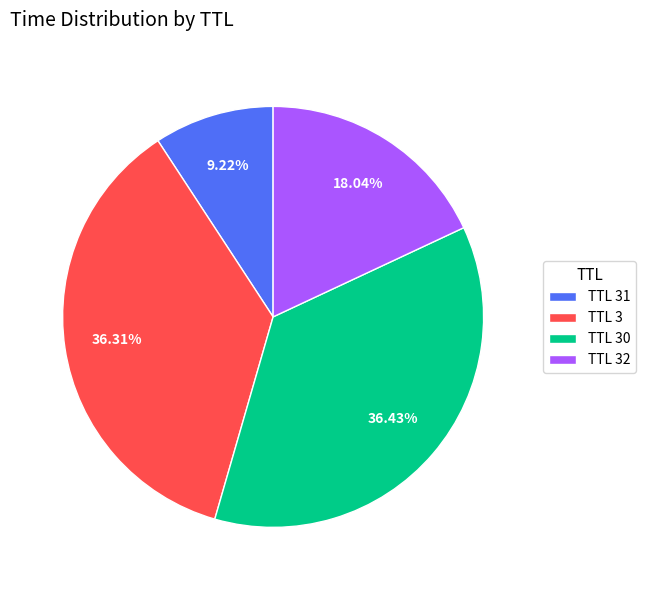

To the nearest percent, what is the difference between the largest and smallest slice percentages?

27%